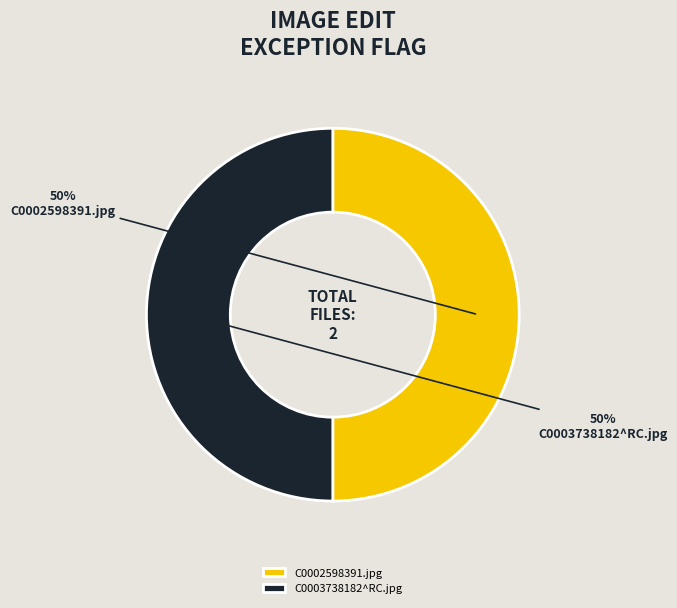

How many slices are in this pie chart?

2